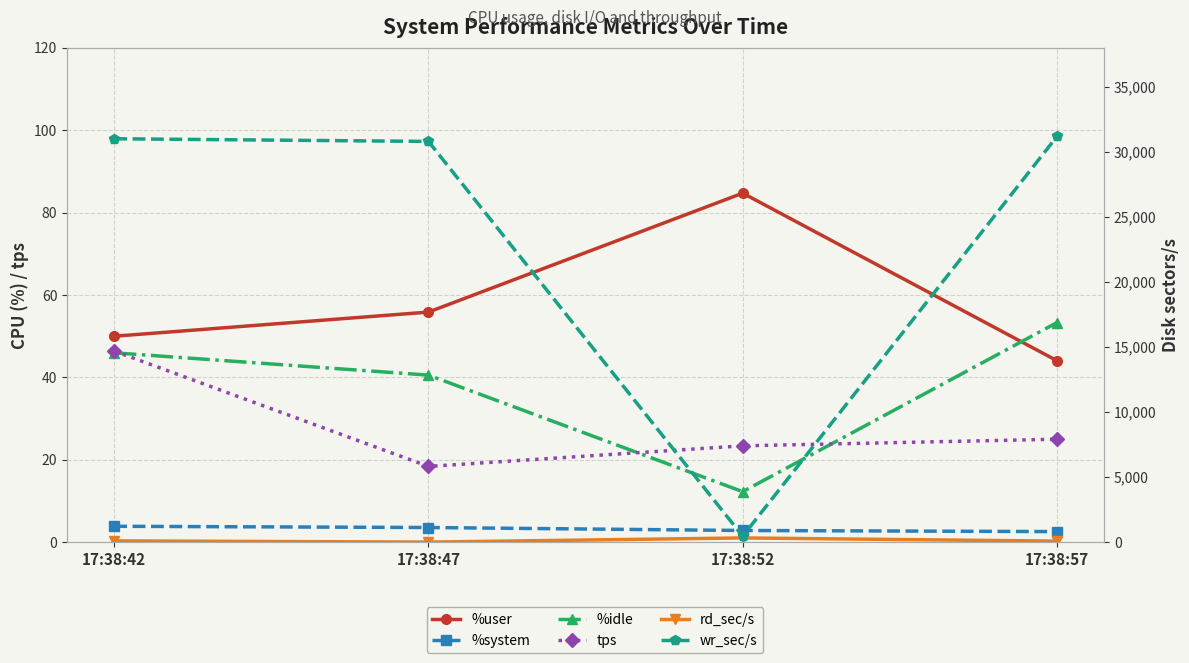

At which category is the sum across all series the highest?

17:38:57